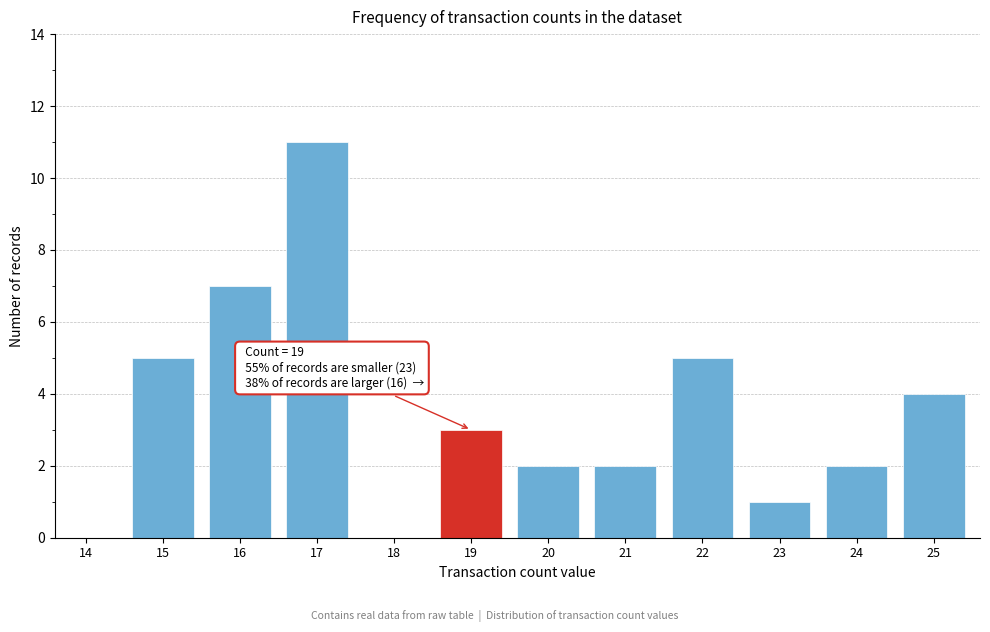

Reading left to right, transcribe all the data shown in this chart.

14=0	15=5	16=7	17=11	18=0	19=3	20=2	21=2	22=5	23=1	24=2	25=4